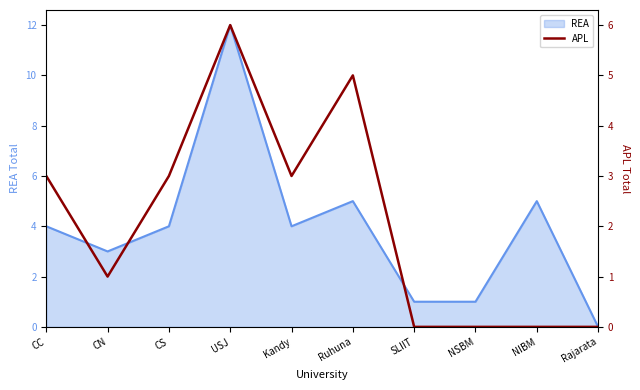

The chart shows a value of 4 at CS. True or false?

False